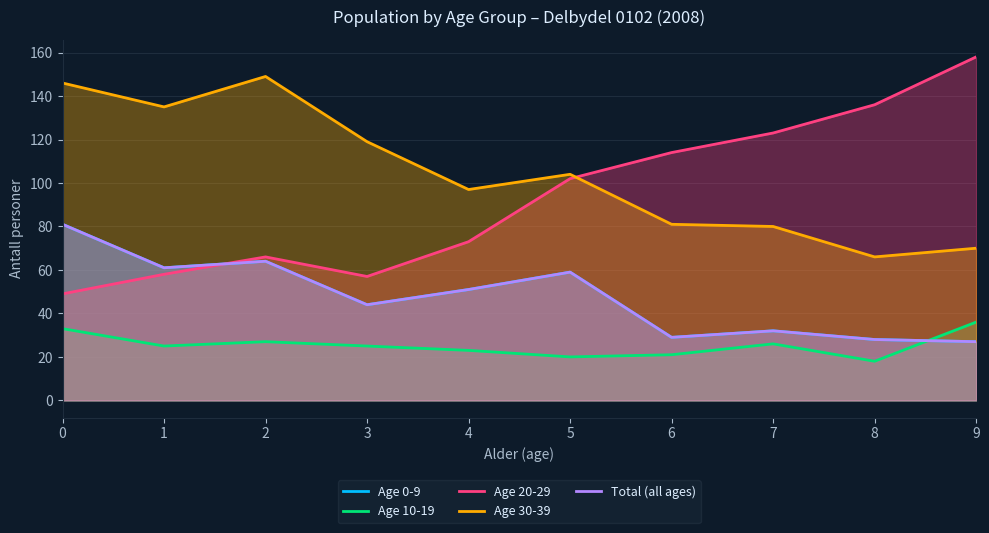

Does the chart display data point markers on the line(s)?

No